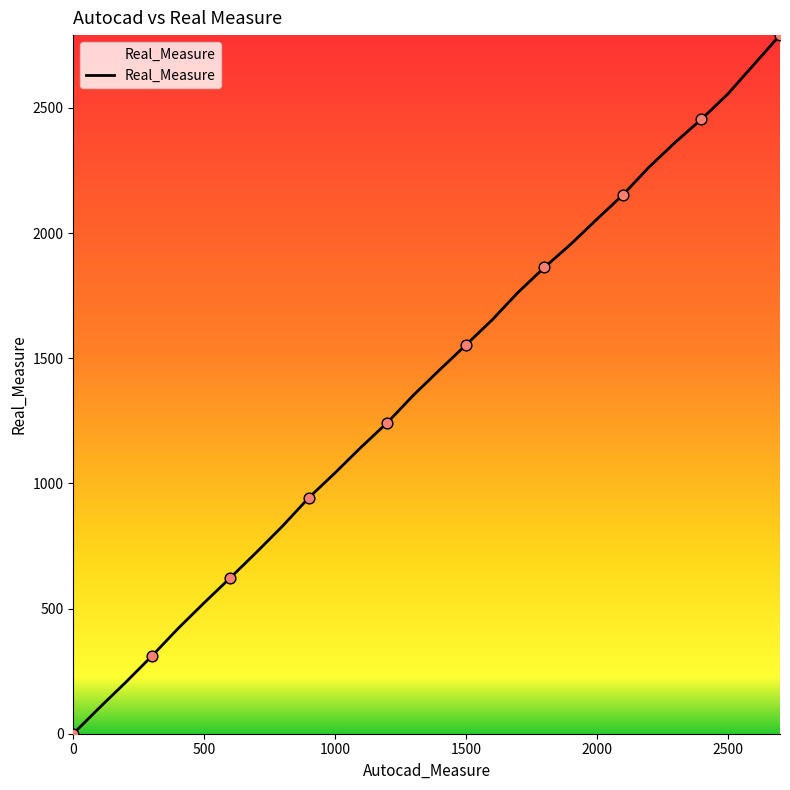

What is the maximum value shown in the chart?

2791